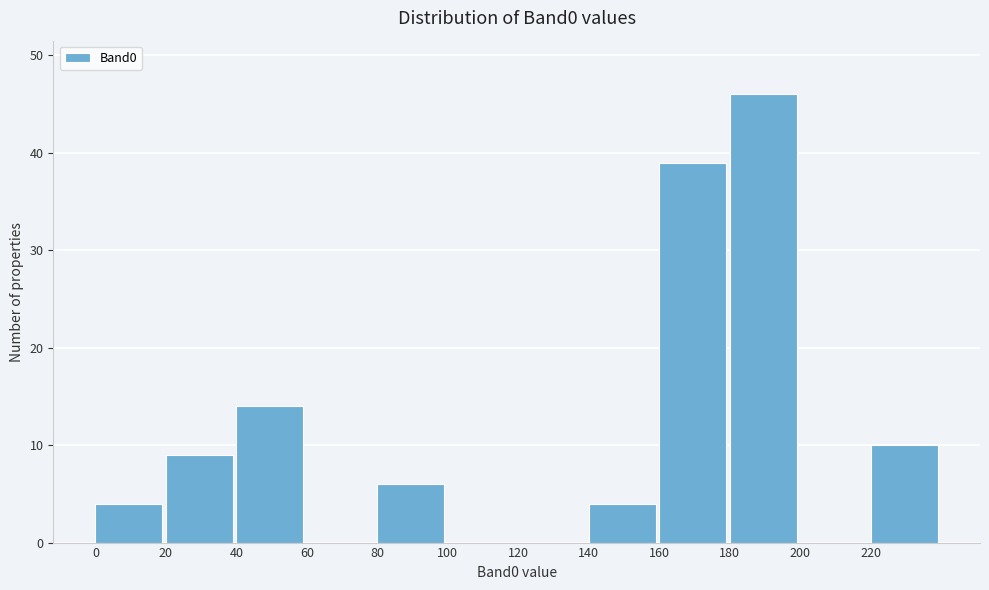

Which range on the x-axis has the tallest bar?

180 to 200